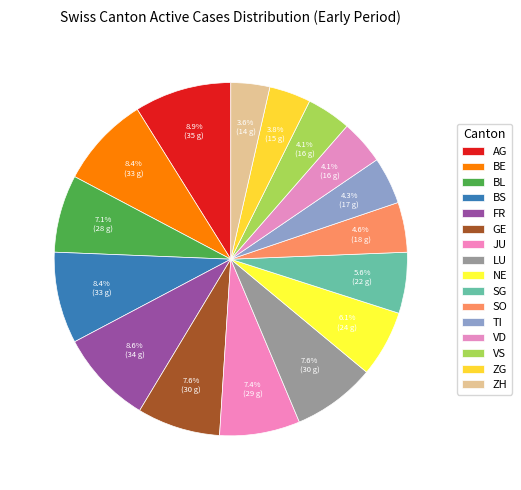

Count the number of slices in the pie.

16